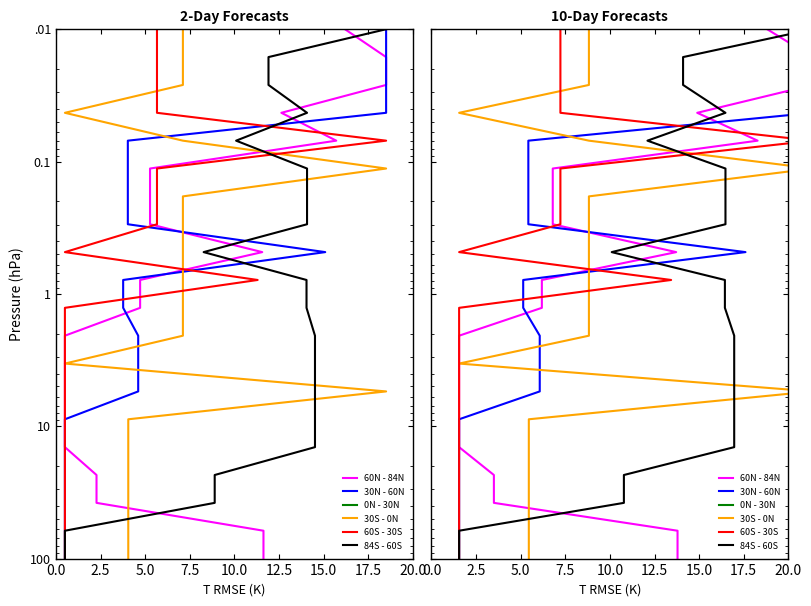

True or false: 60S - 30S and 84S - 60S cross at least once.

False